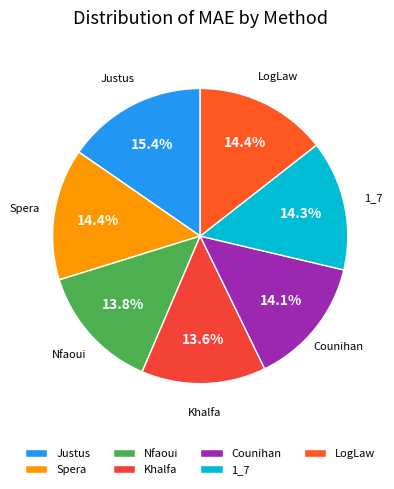

Is there any slice that represents more than half of the pie?

No